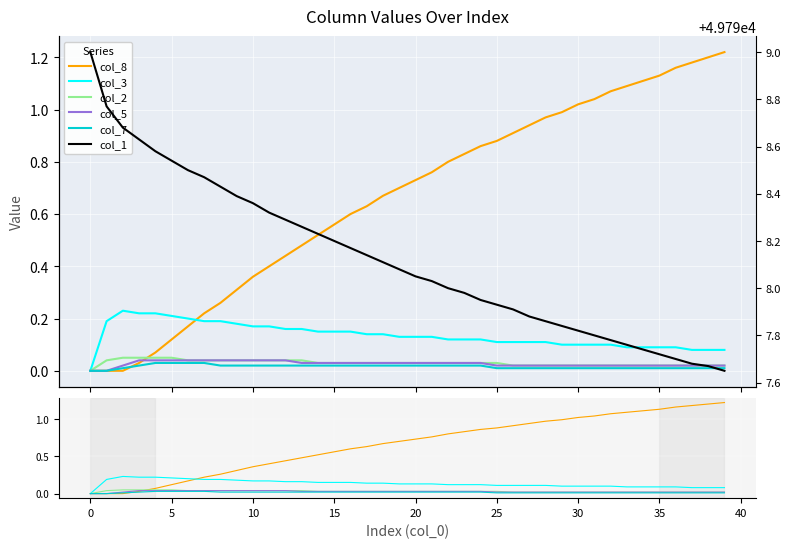

How many series are shown in this chart?

6